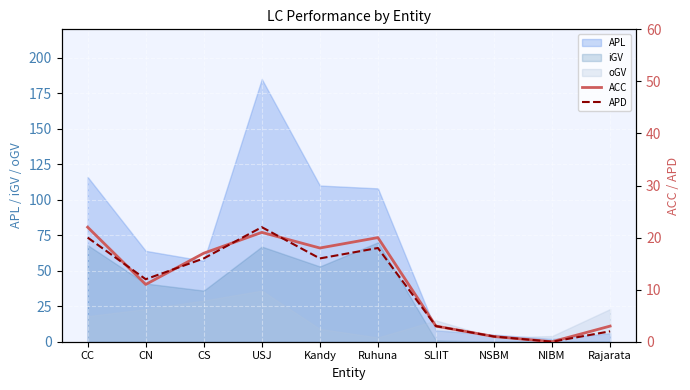

What is the difference between the second highest and minimum values in the APD series?

20